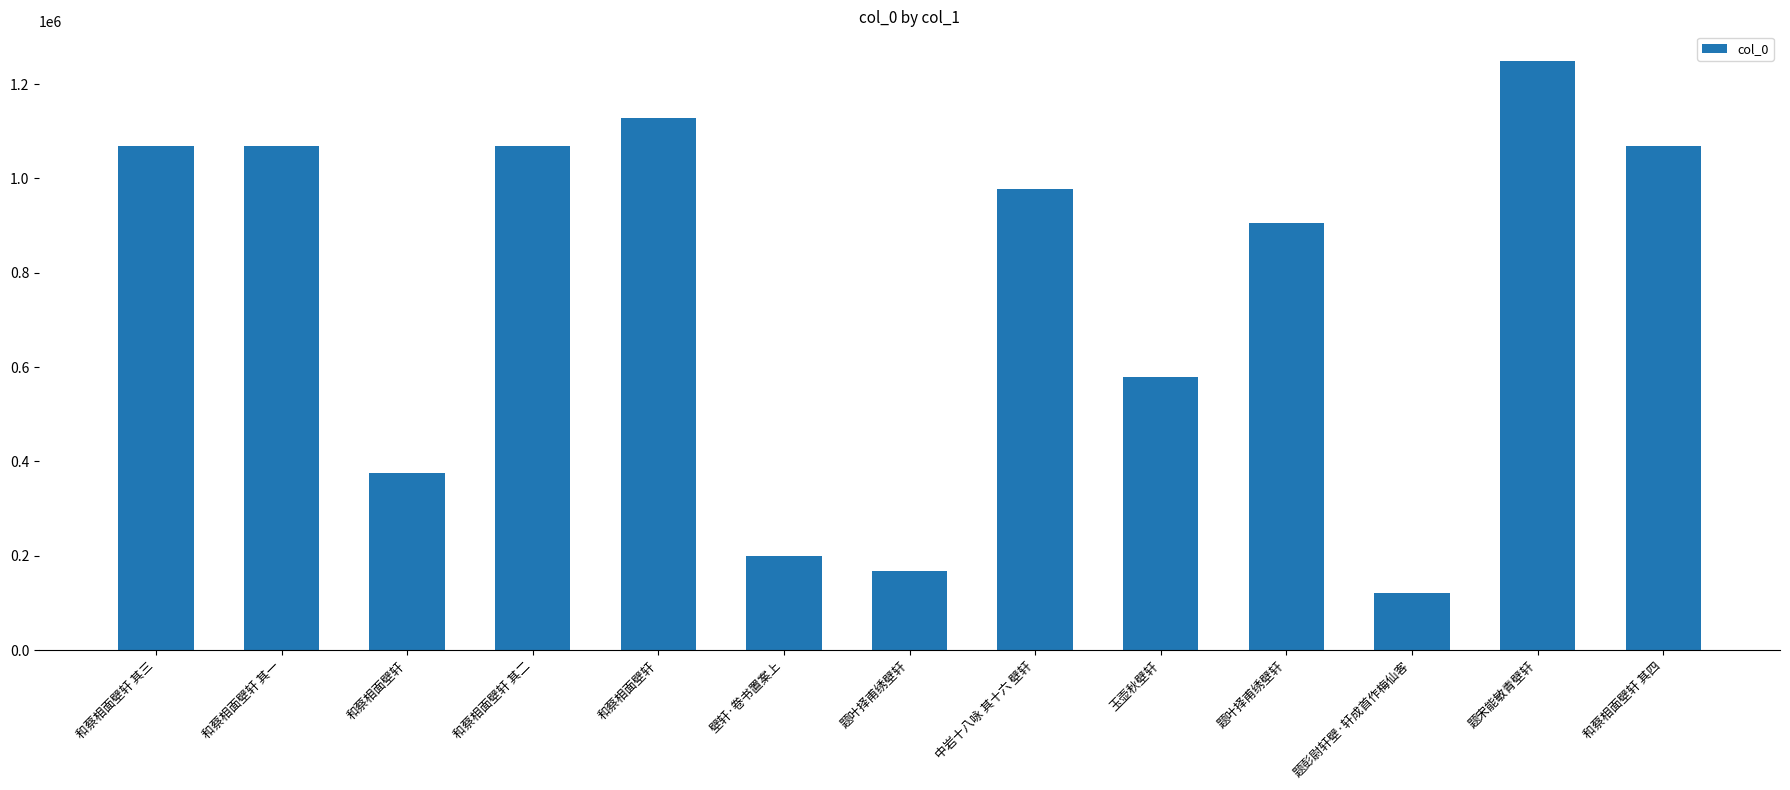

How many bars are there in total?

13